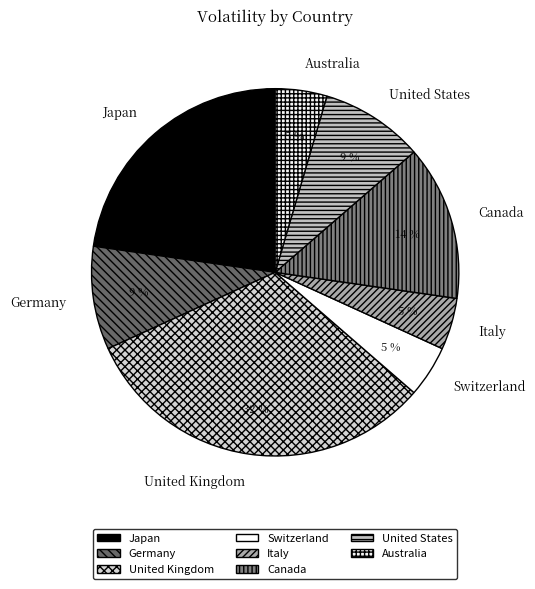

To the nearest percent, what is the difference between the Japan and Italy slice percentages?

18%